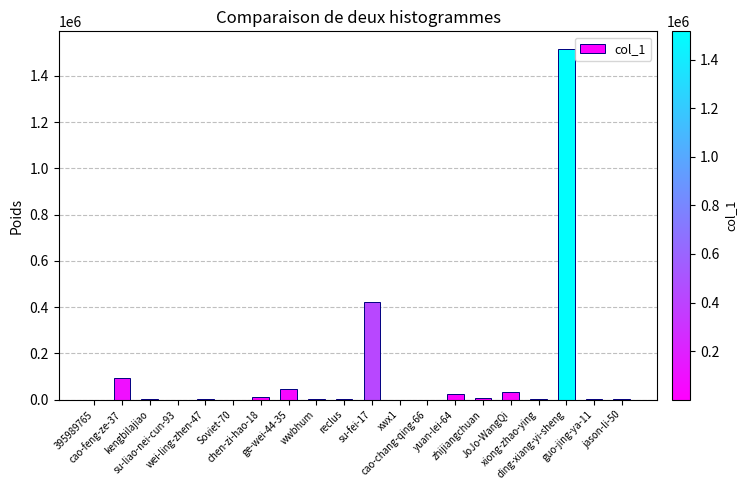

What is the maximum value shown in the chart?

1516742